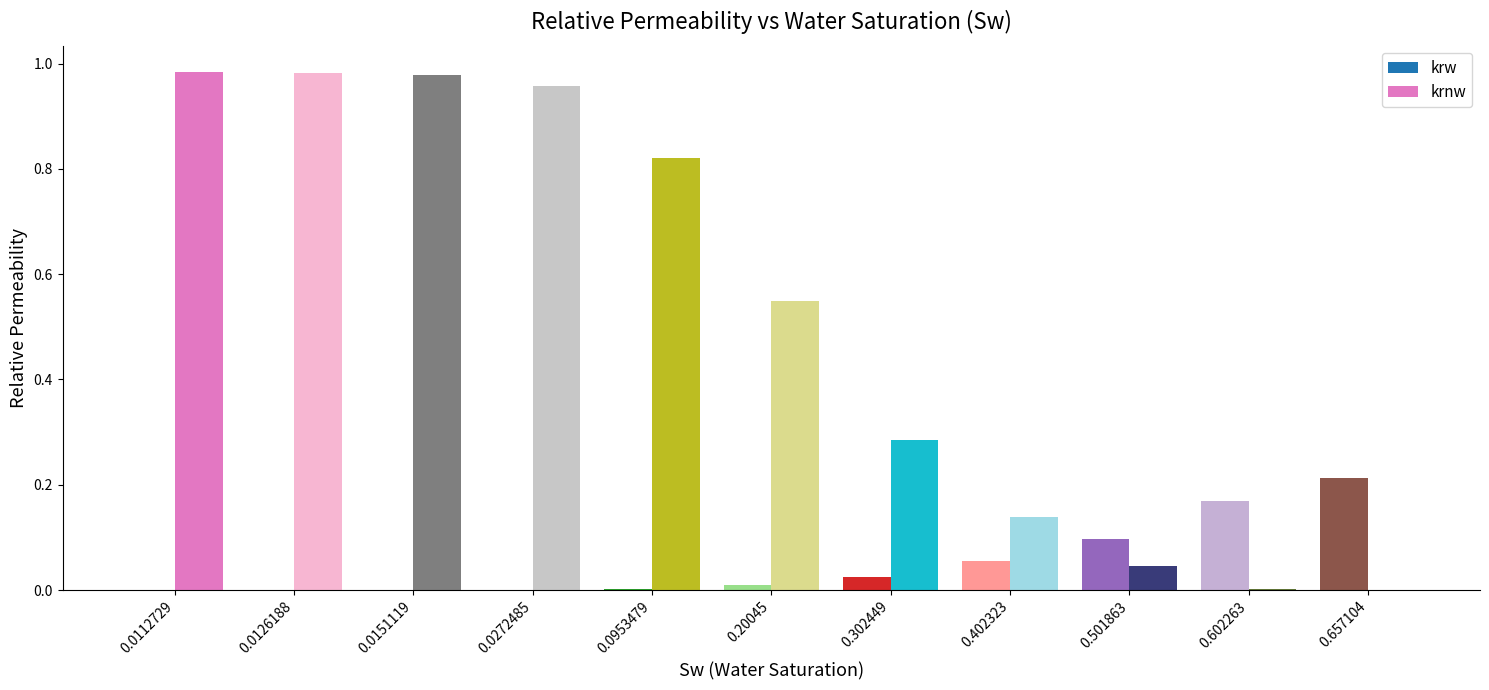

The value of krnw at 0.402323 is 0.1. True or false?

True